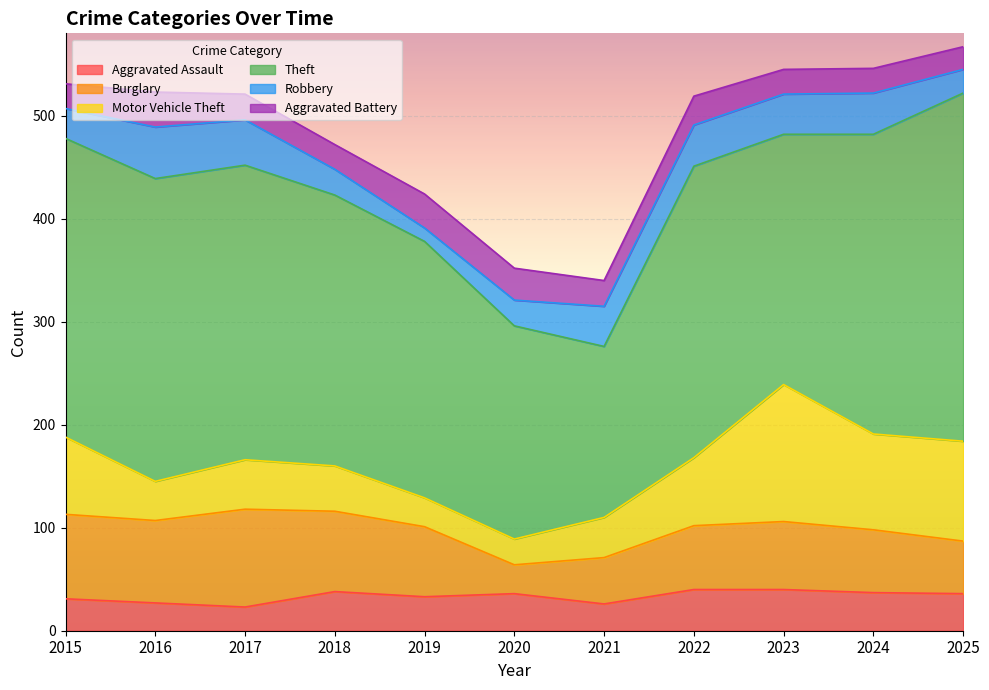

Does the chart display data point markers on the line(s)?

No